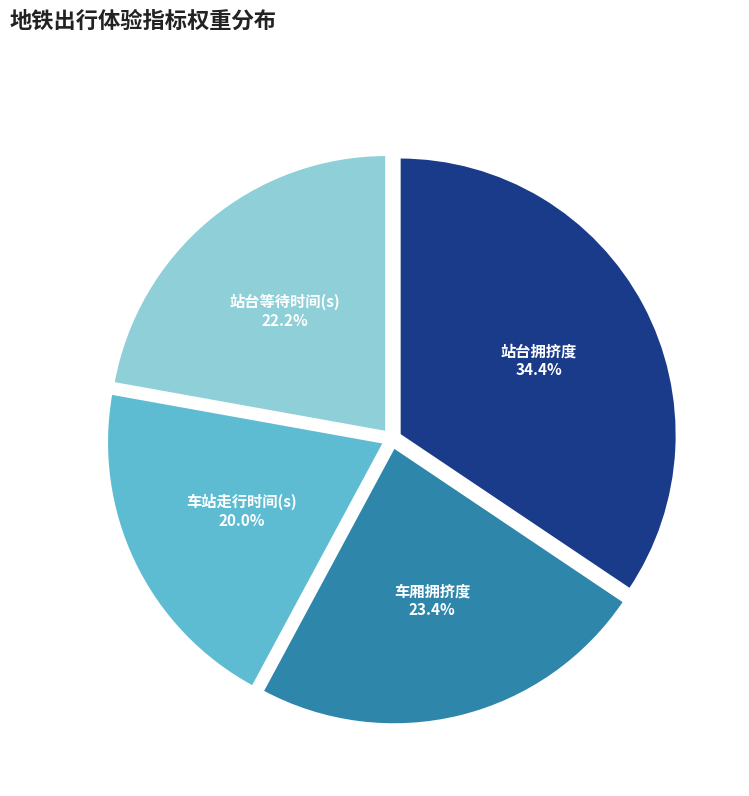

Is there a majority slice in this chart?

No